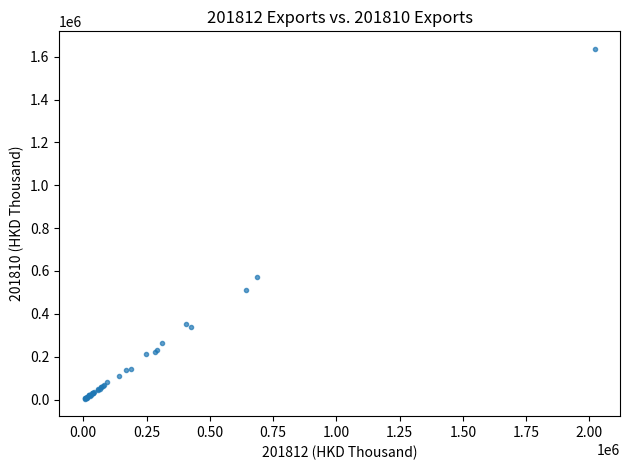

What Y value in the scatter plot is closest to 820379?

572146.6